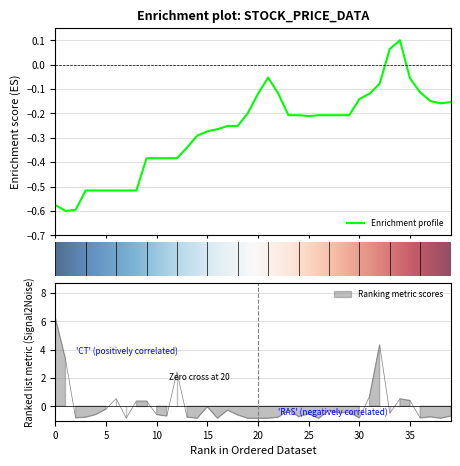

True or false: adjClose has a value of -0.1 at 37.

True